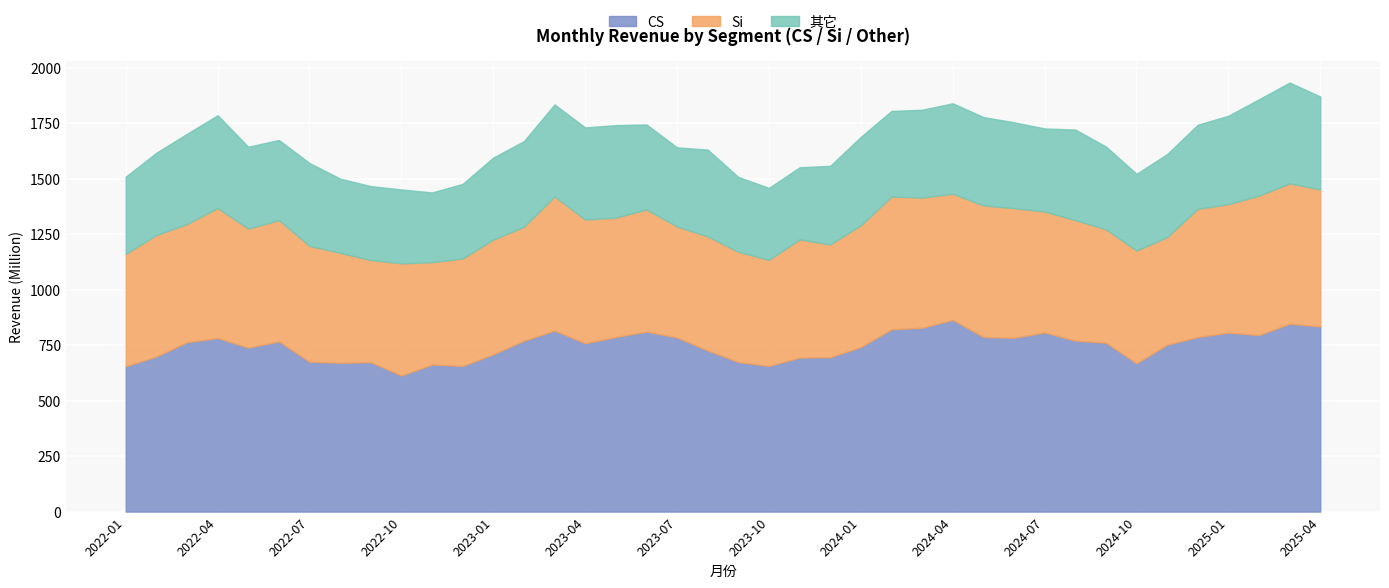

How many lines are shown in the chart?

3